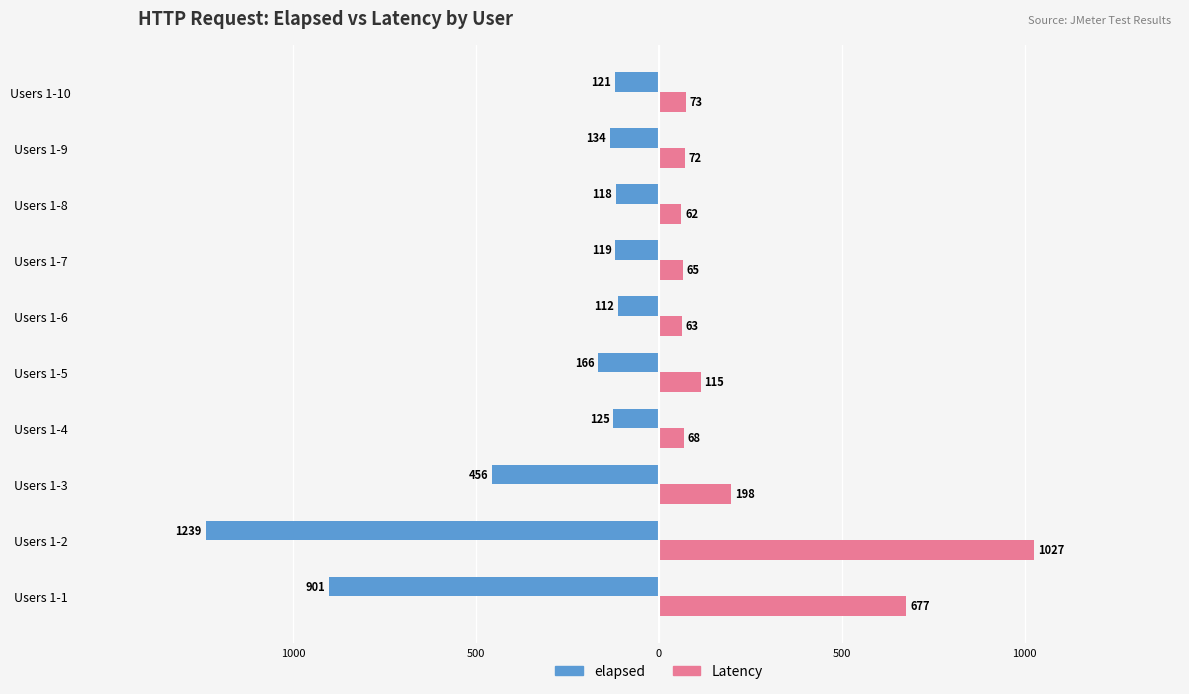

What are all the series names shown in the legend?

elapsed, Latency